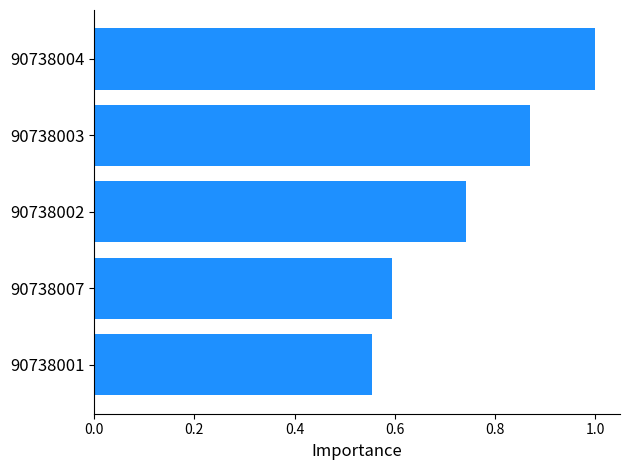

Are the bars horizontal?

Yes